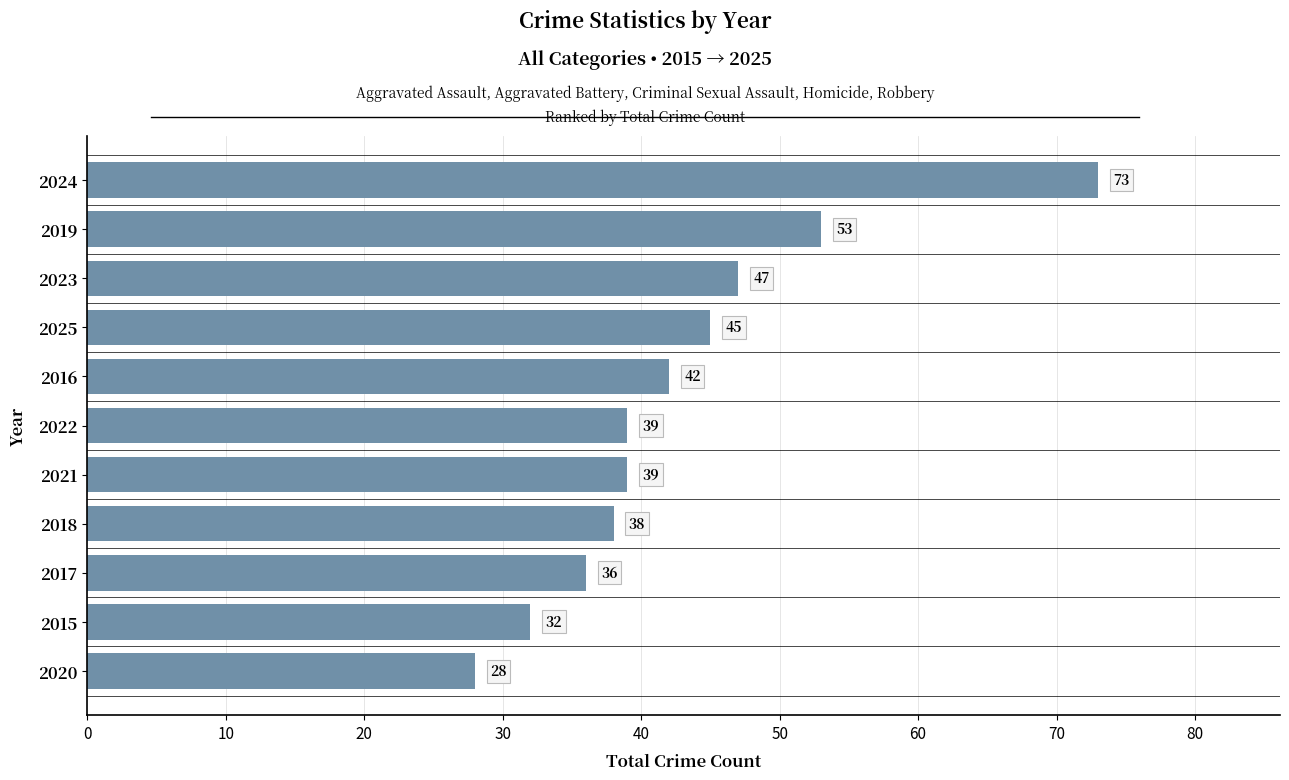

What is the maximum value shown in the chart?

73